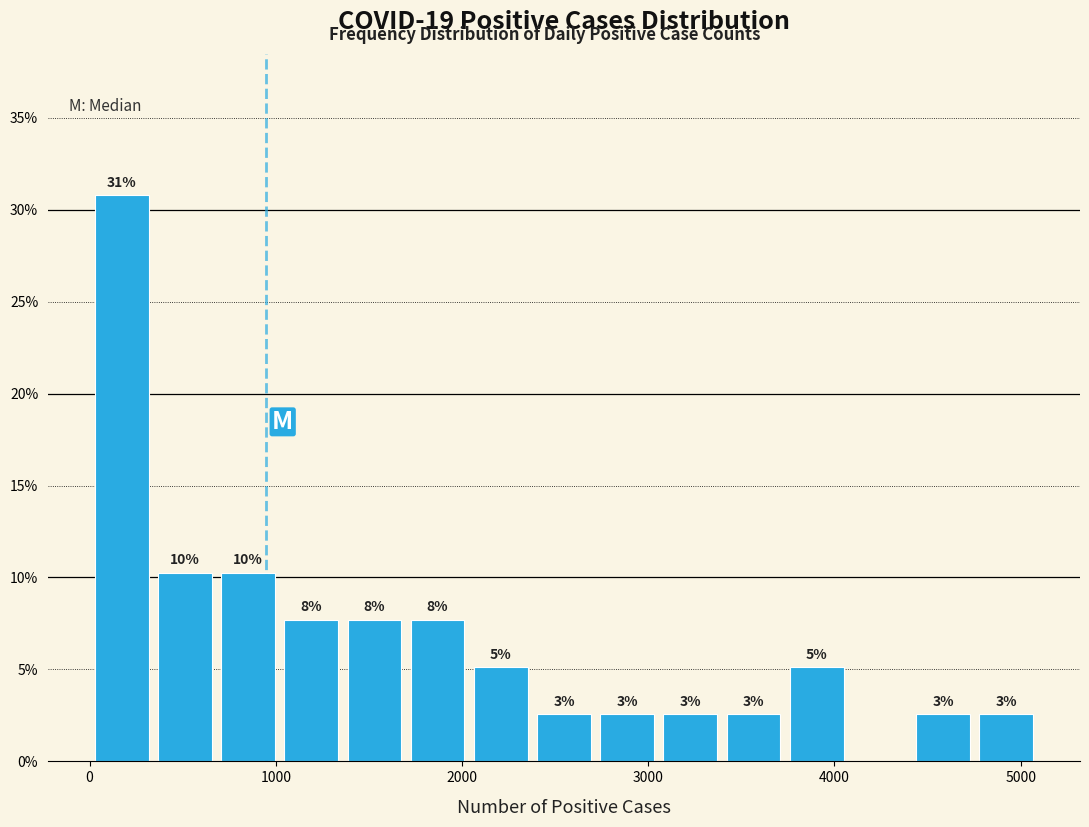

Around what value on the x-axis is the tallest bar? Give the approximate position of its centre, as read against the axis.

200